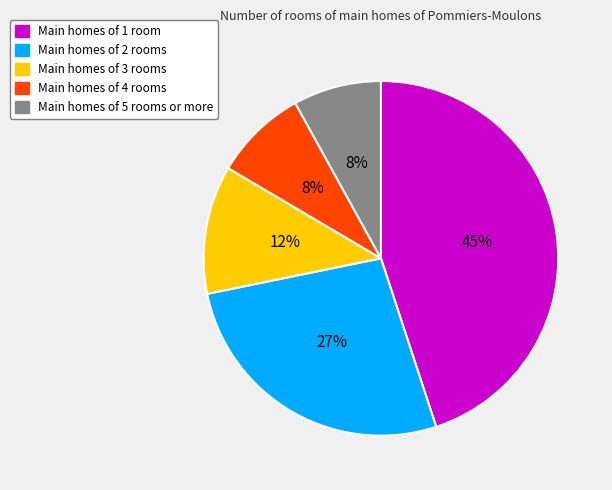

How many slices are in this pie chart?

5